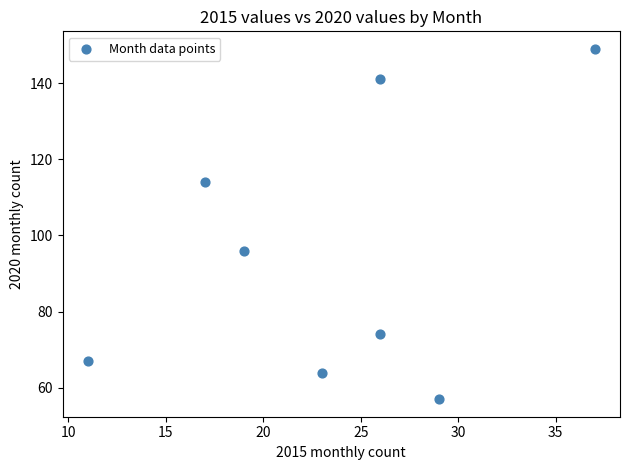

What is the average Y value?

95